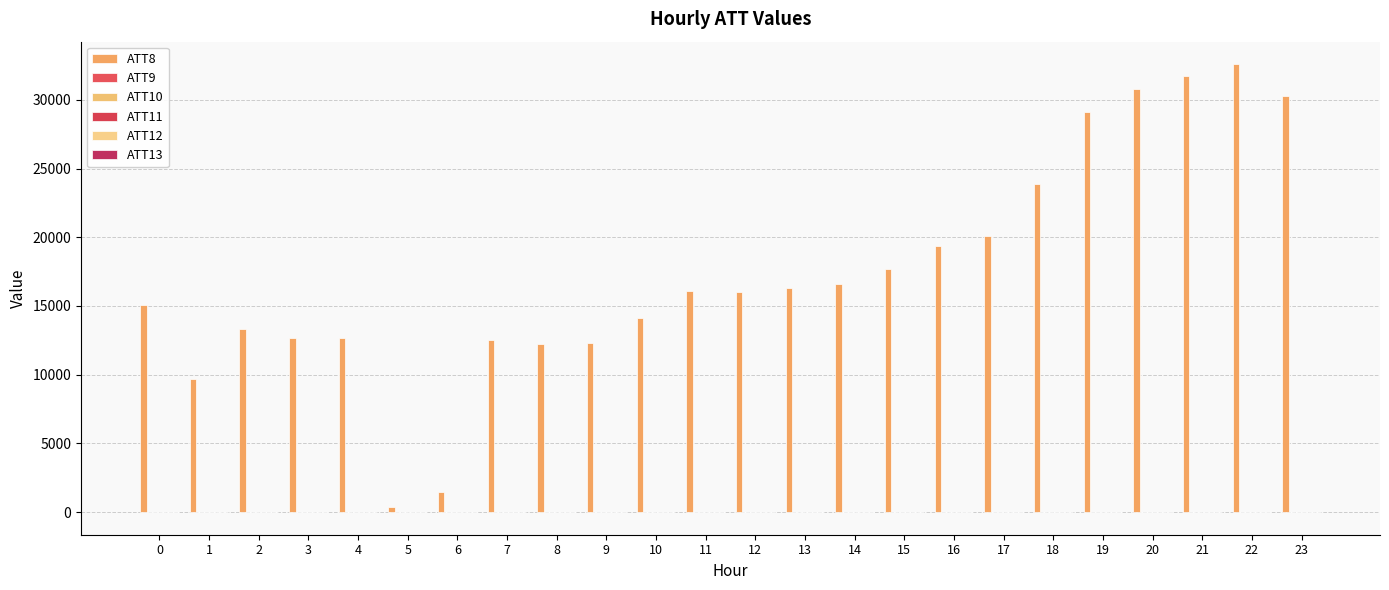

Which series has the largest total across all categories?

ATT8